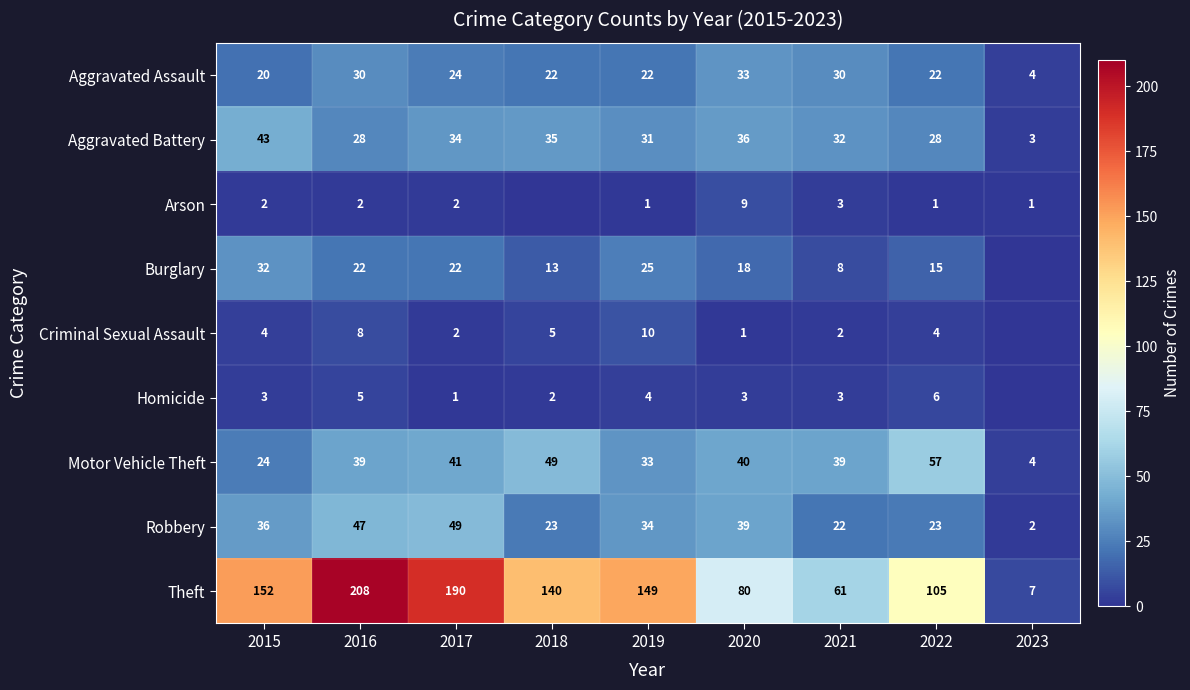

Between 2015 and 2022, which series saw the biggest shift?

Theft